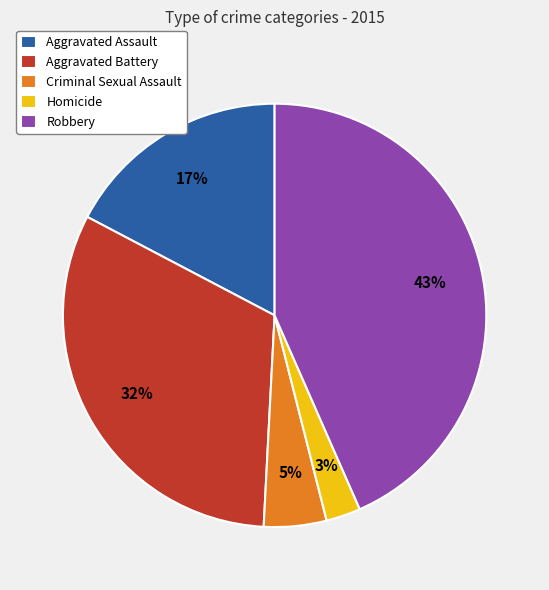

Does Homicide represent more than half of the total?

No